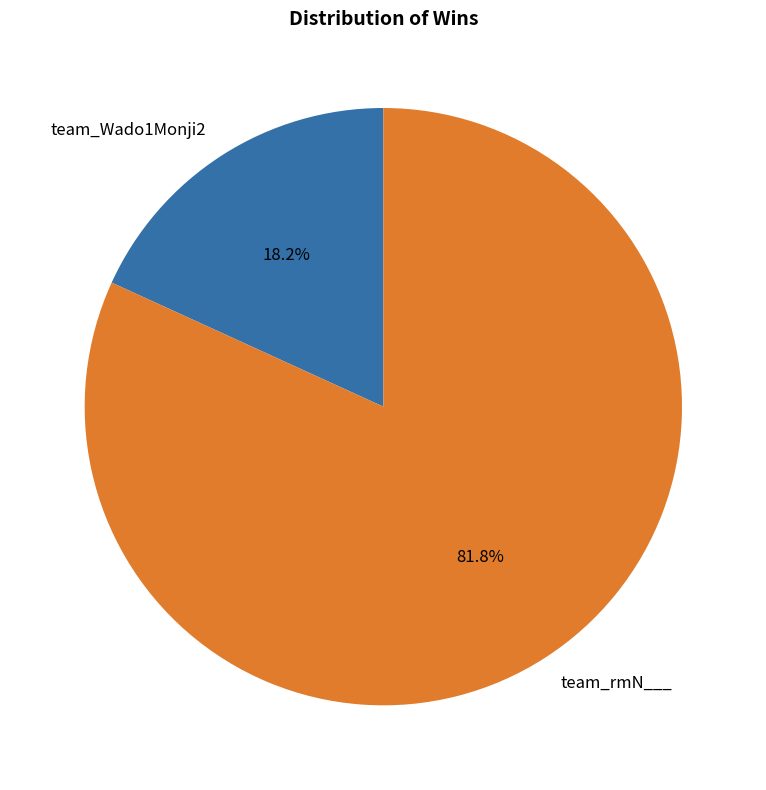

Is there any slice that represents more than half of the pie?

Yes